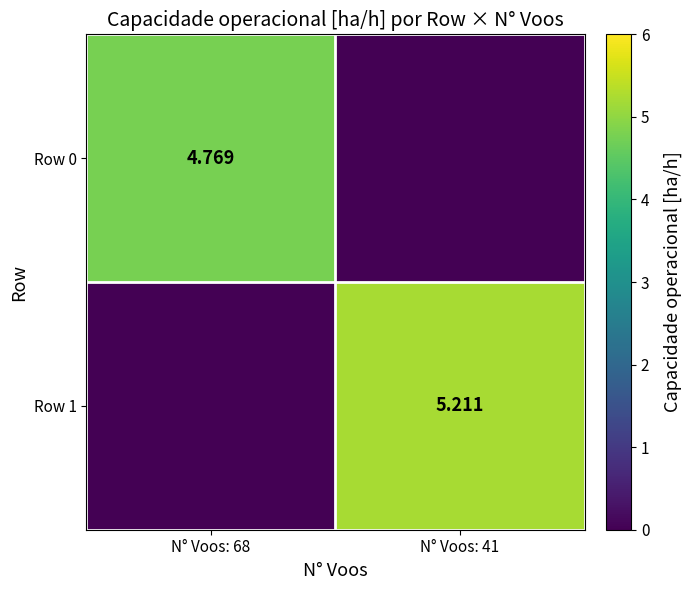

Between N° Voos: 68 and N° Voos: 41, which is larger?

N° Voos: 68